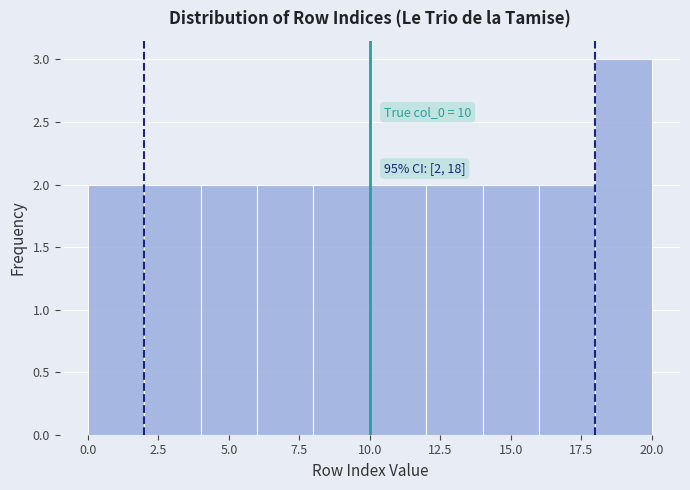

Over which range of the x-axis is the bar tallest?

18 to 20